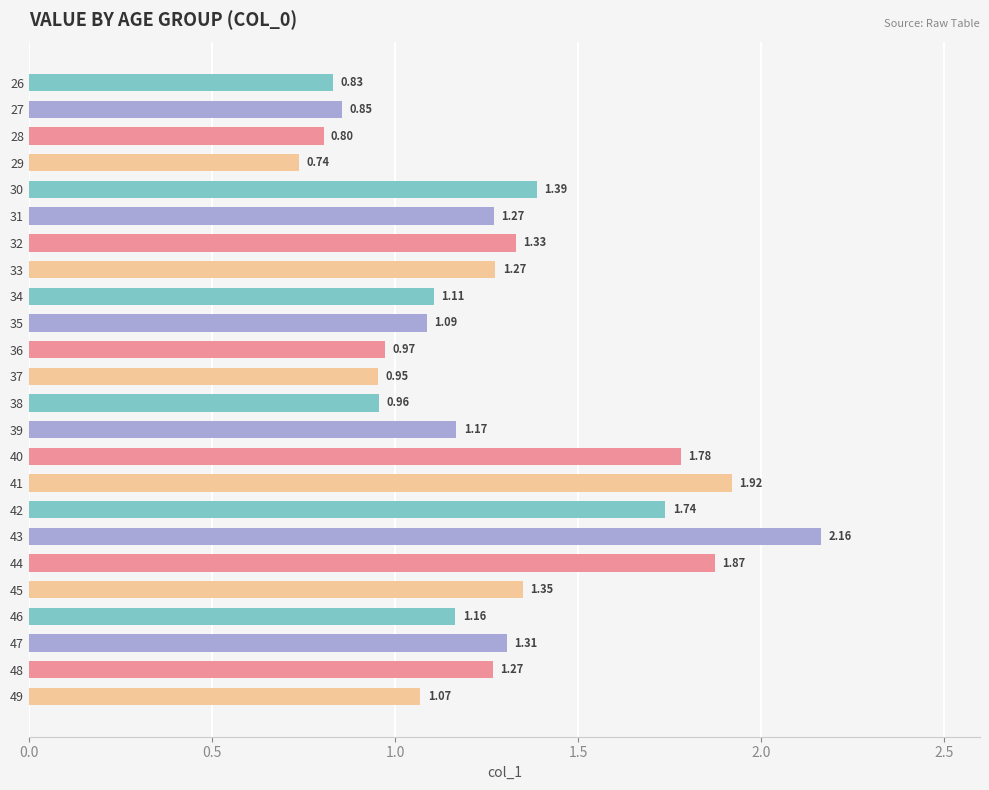

What is the sum of all values?

30.4